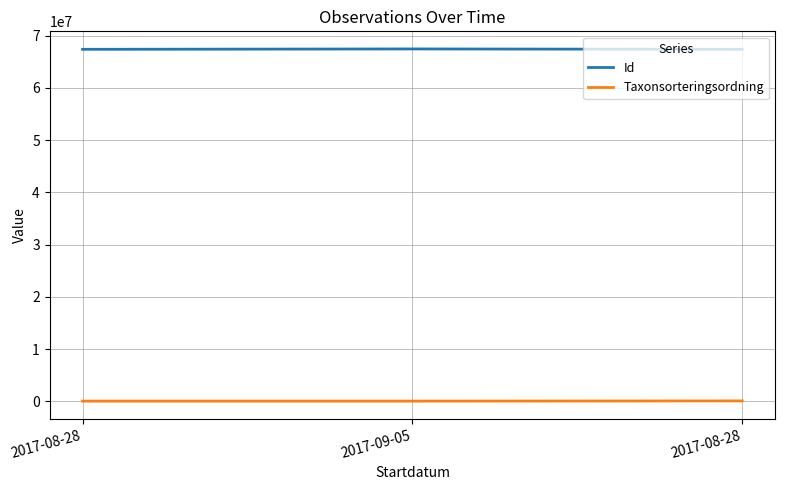

Which category has the lowest value in the Id series?

2017-08-28